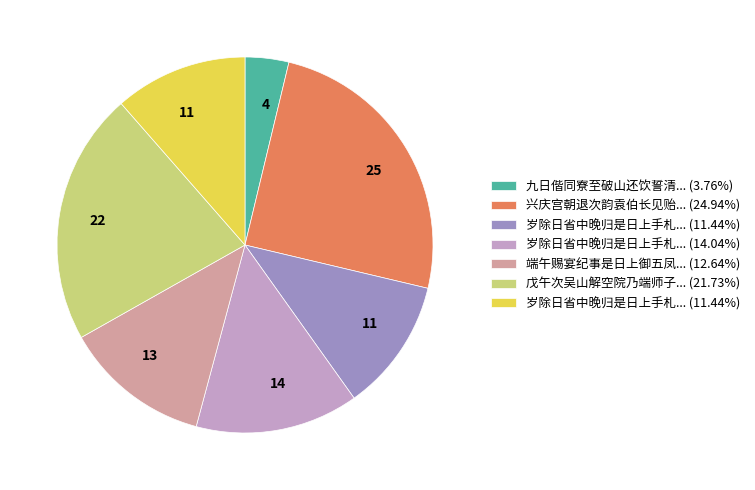

Does any single category account for the majority?

No